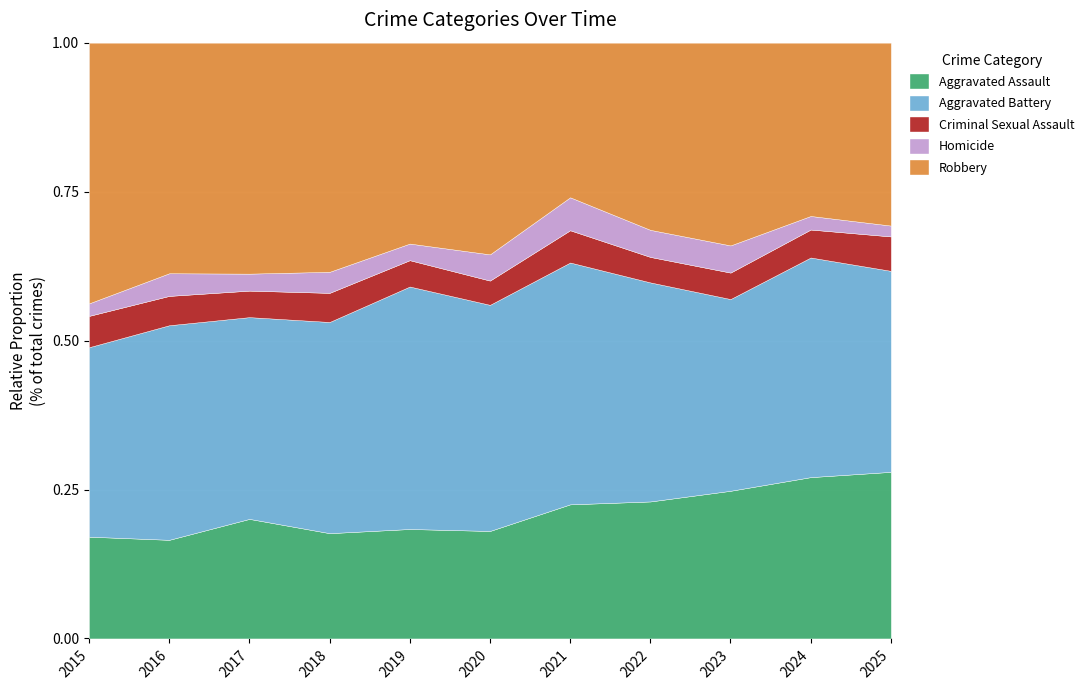

What is the total value across all series at 2017?

1.0